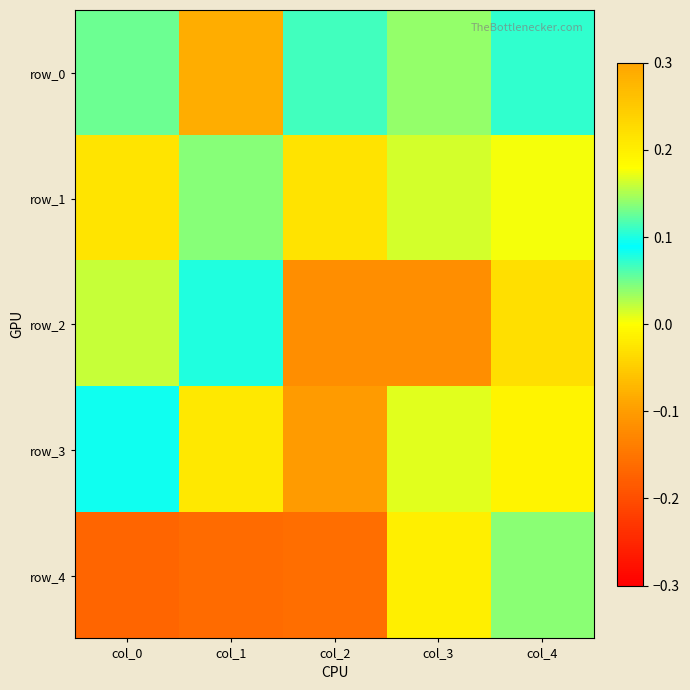

Which series has the largest total across all categories?

row_0